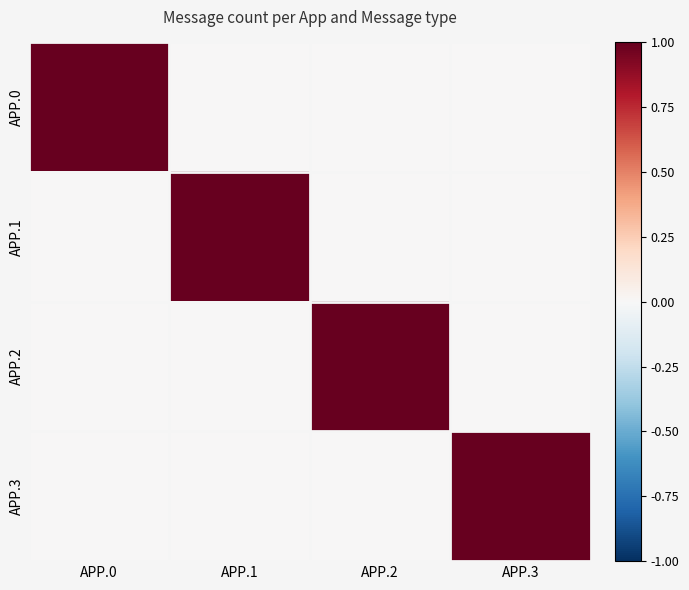

Rank the series by their maximum value, from highest to lowest.

APP.0, APP.1, APP.2, APP.3